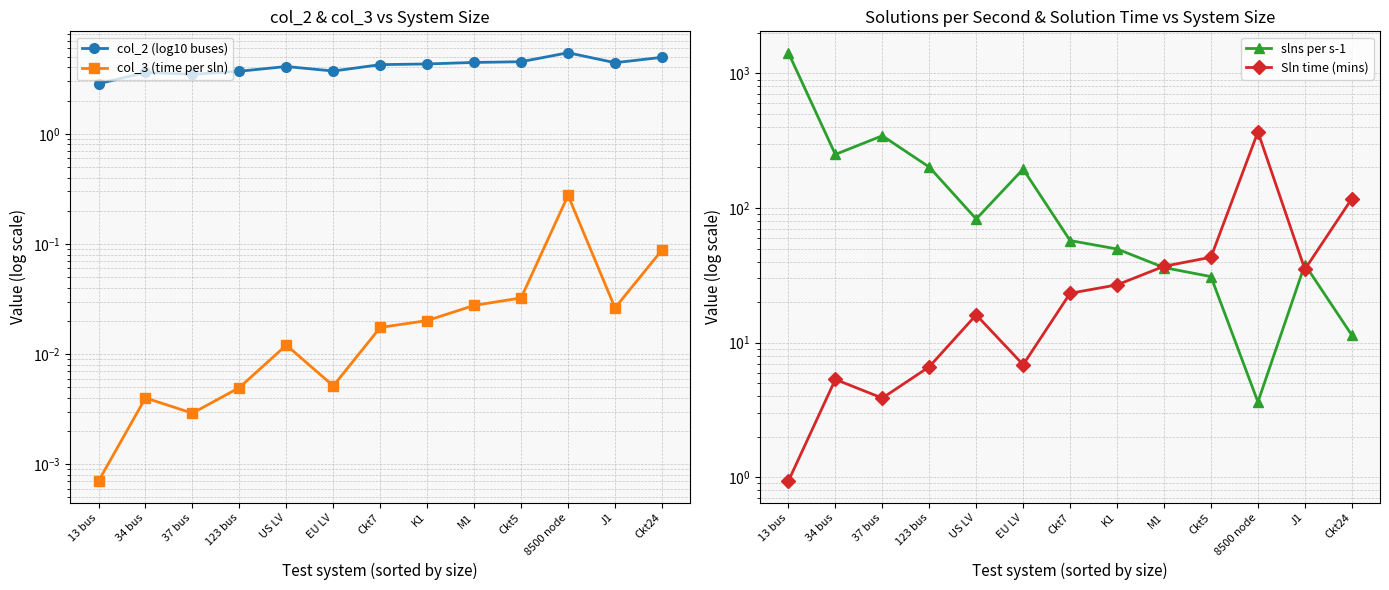

True or false: col_3 (time per sln) has a value of 0.0 at K1.

True